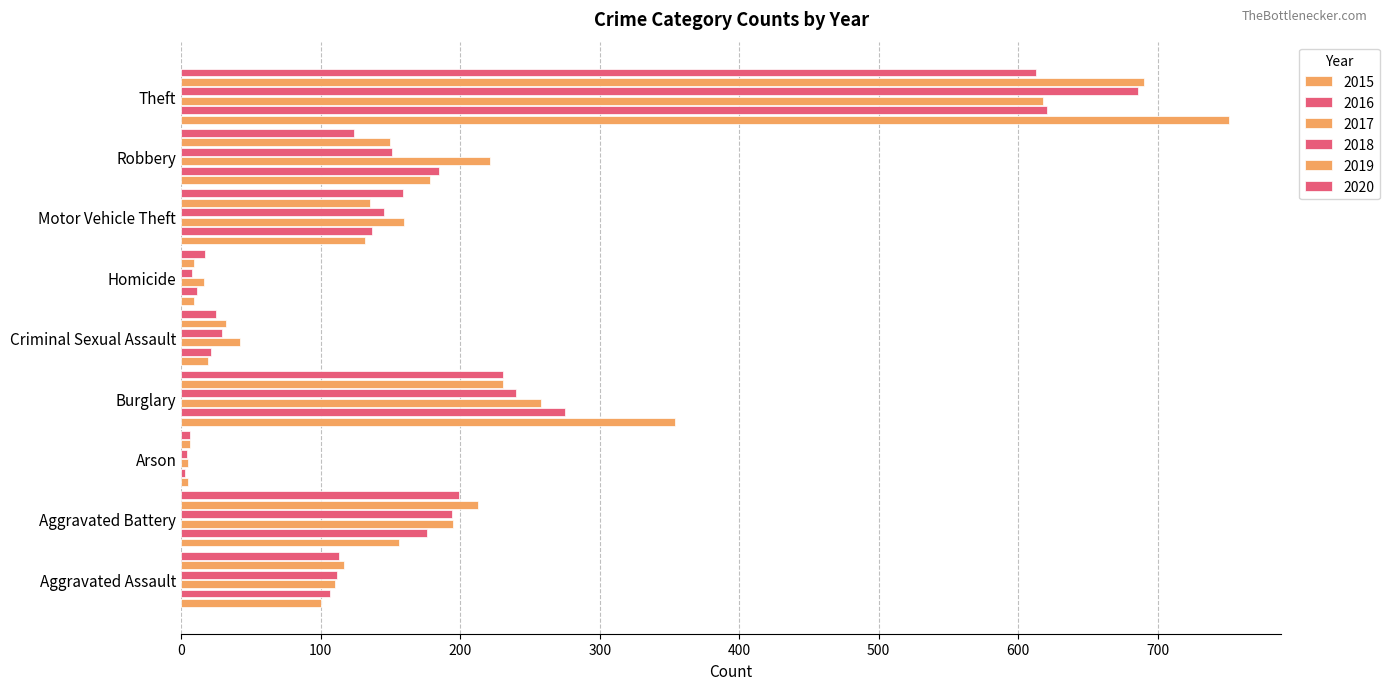

How many data points in 2015 are less than 132?

4